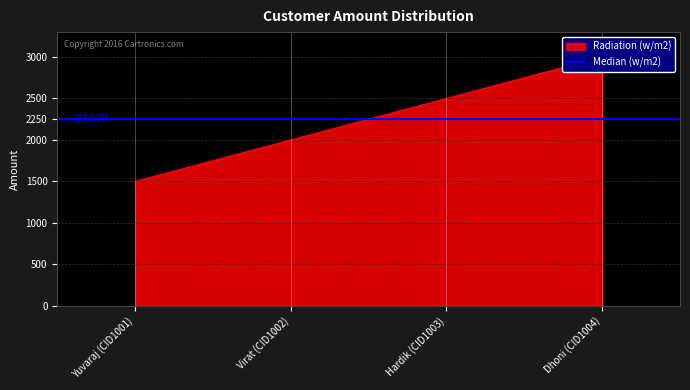

What is the minimum value shown in the chart?

1500